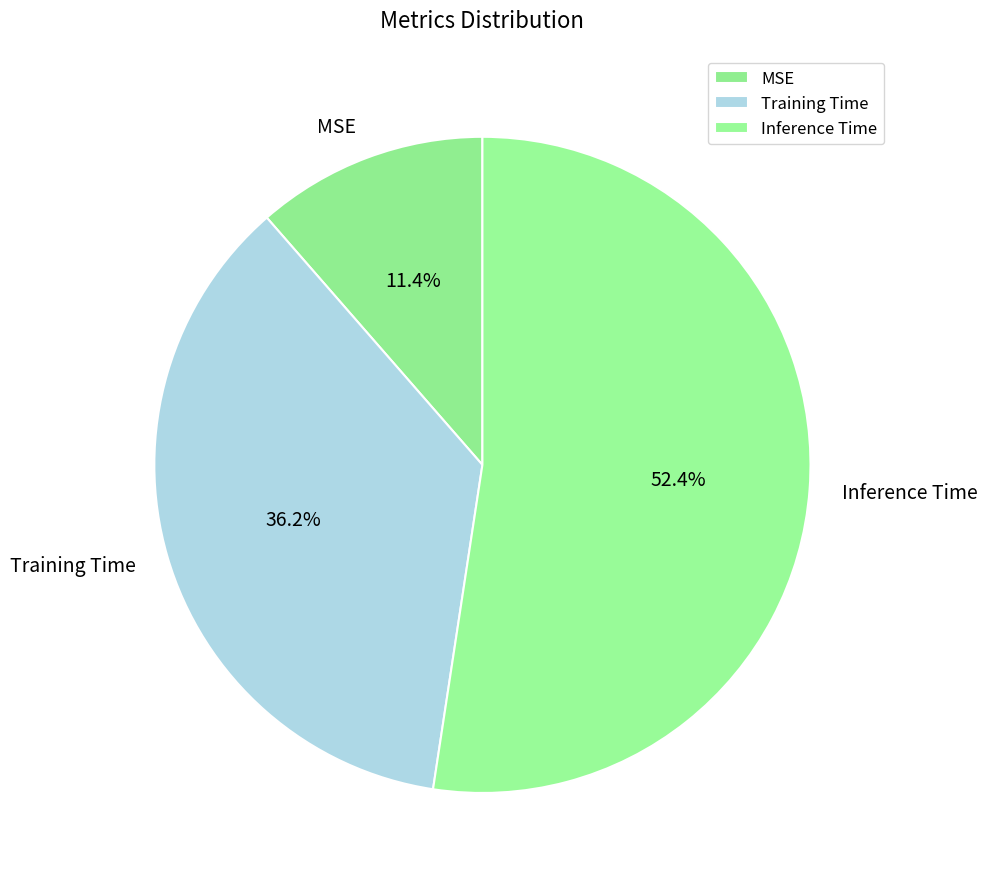

How much of the chart is everything except Inference Time?

47.6%